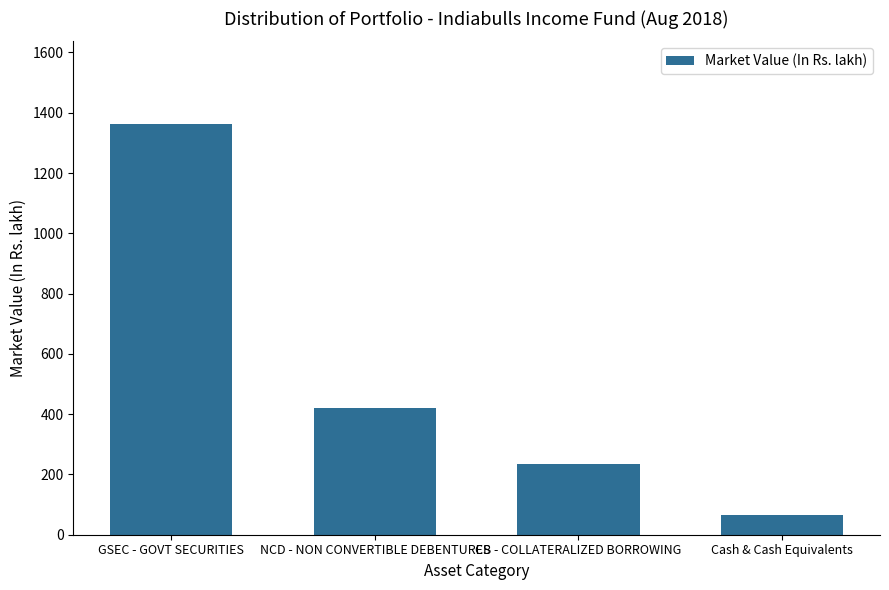

Rank the categories by value from lowest to highest.

Cash & Cash Equivalents, CB - COLLATERALIZED BORROWING, NCD - NON CONVERTIBLE DEBENTURES, GSEC - GOVT SECURITIES